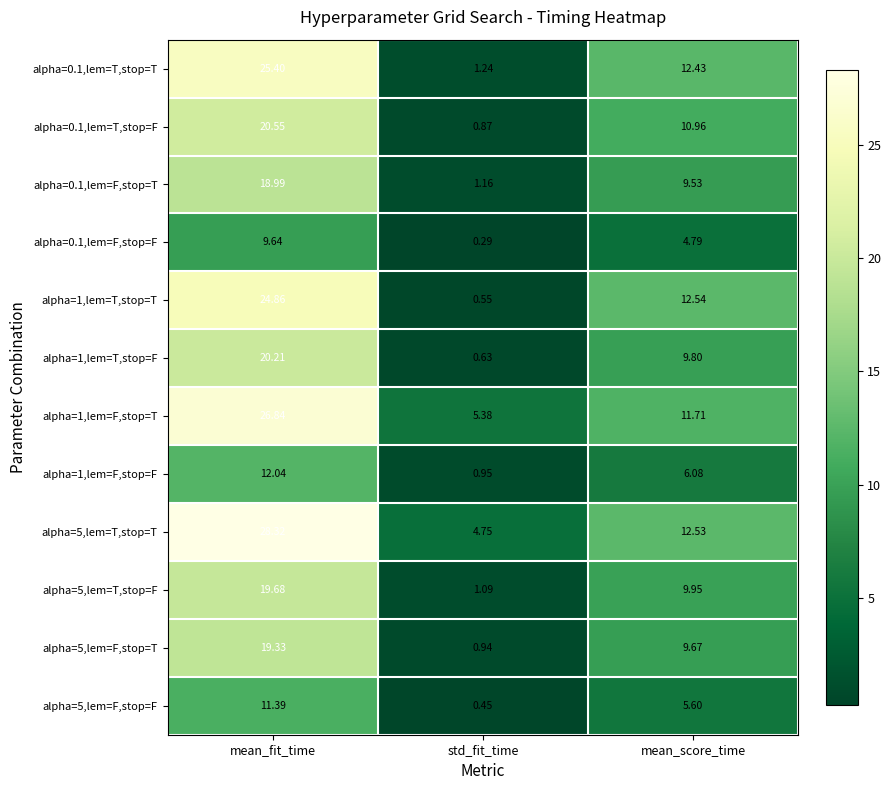

At which label does alpha=5,lem=T,stop=F reach its minimum?

std_fit_time